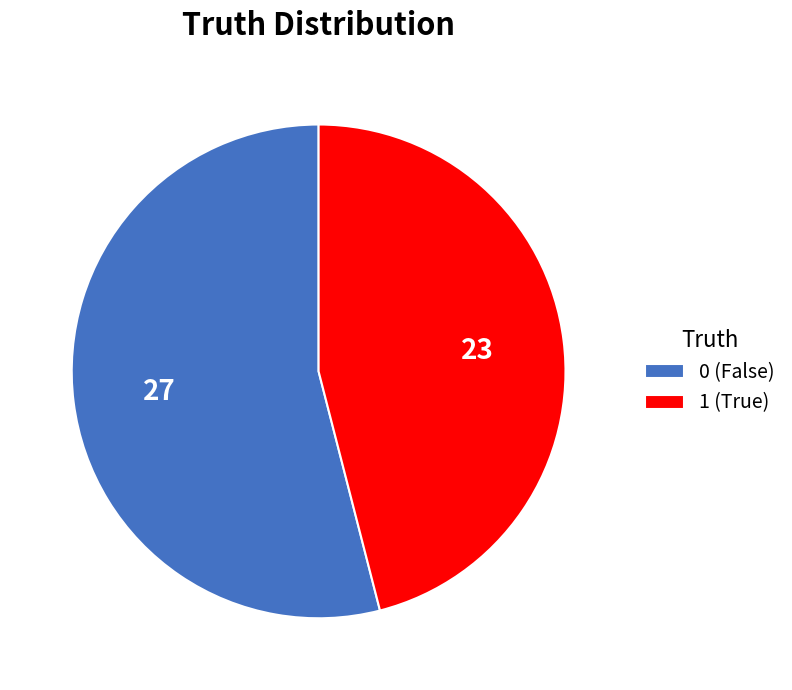

True or false: 0 (False) accounts for 63% of the total.

False